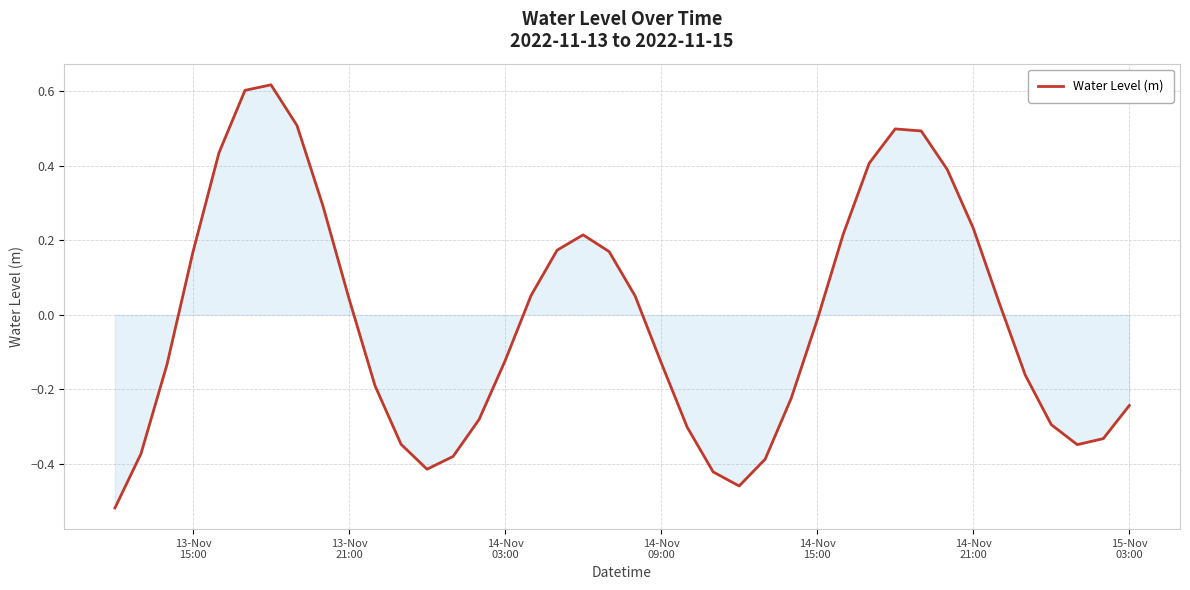

What is the difference between the maximum and minimum values?

1.1